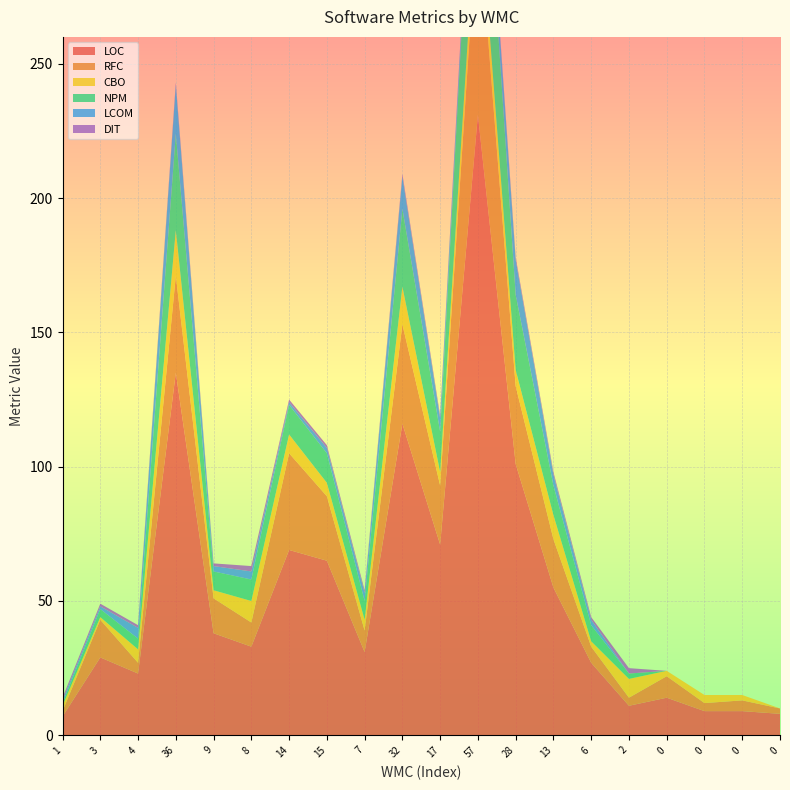

Reading left to right, what are all the values shown in this chart?

LOC: 7	29	23	135	38	33	69	65	31	116	71	231	101	55	27	11	14	9	9	8
RFC: 2	14	4	36	13	9	36	24	8	37	22	76	29	18	6	3	8	3	4	2
CBO: 2	1	5	17	3	8	7	5	4	14	5	11	6	9	2	7	2	3	2	0
NPM: 1	3	4	36	7	8	11	11	7	29	15	57	28	11	6	2	0	0	0	0
LCOM: 1	1	4	18	2	3	1	2	3	12	5	3	13	4	2	0	0	0	0	0
DIT: 1	1	1	1	1	2	1	1	1	1	1	1	1	1	1	2	0	0	0	0